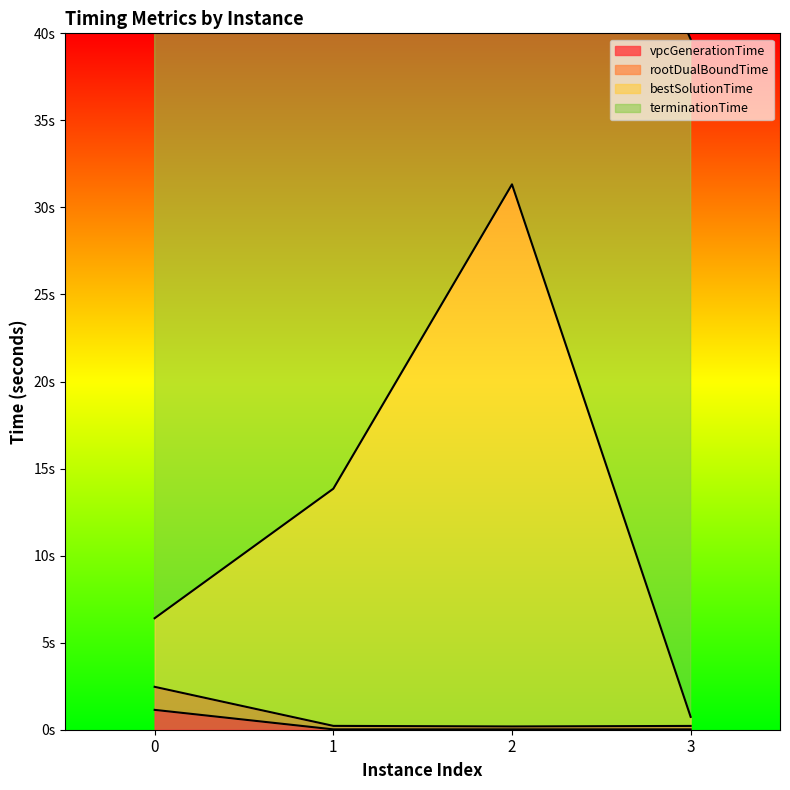

In bestSolutionTime, how many points are higher than both neighbors (excluding endpoints)?

1